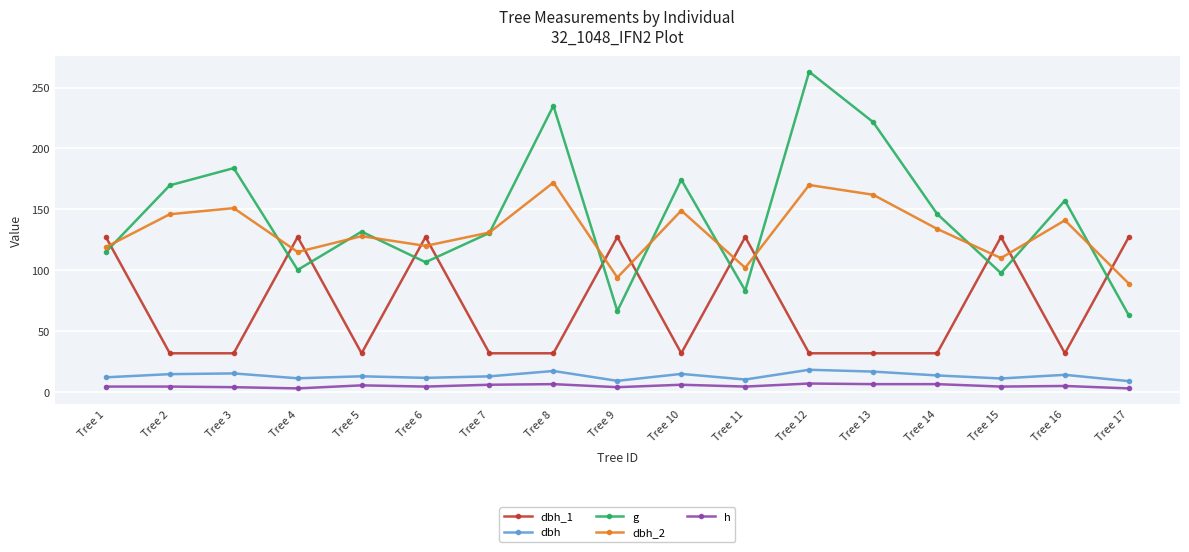

The value of h at Tree 6 is 4.5. True or false?

True